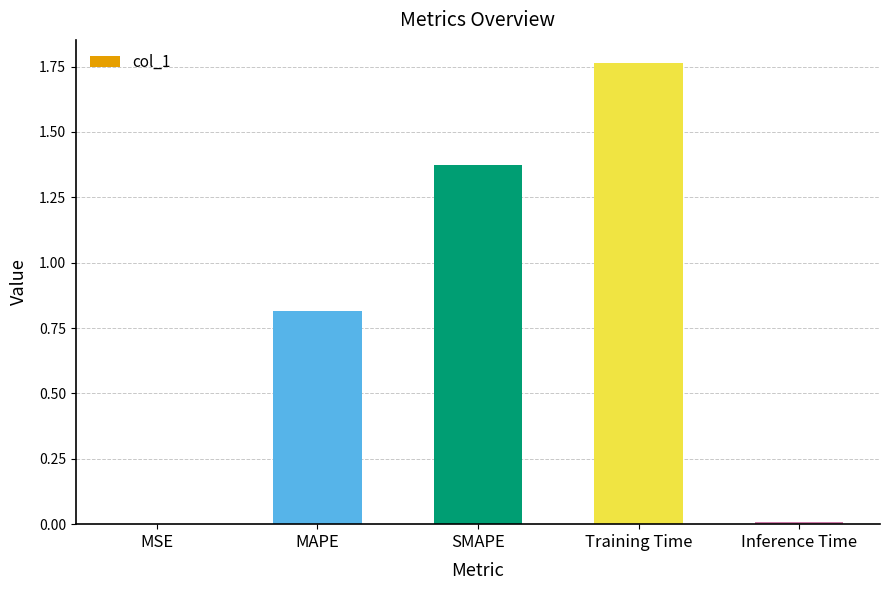

At which category does the chart reach its peak across all series?

Training Time